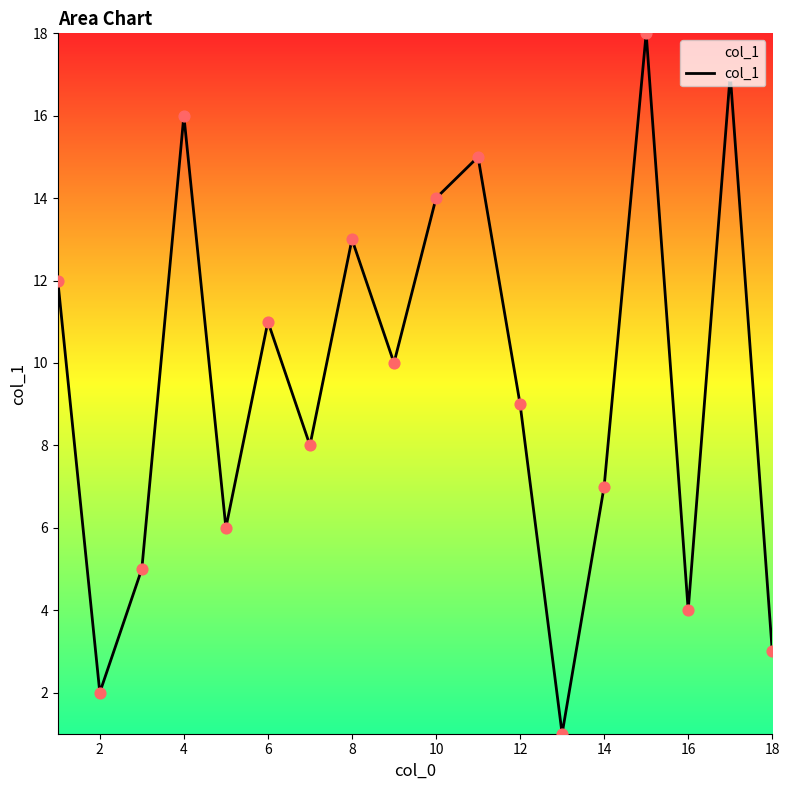

What is the greatest value displayed?

18